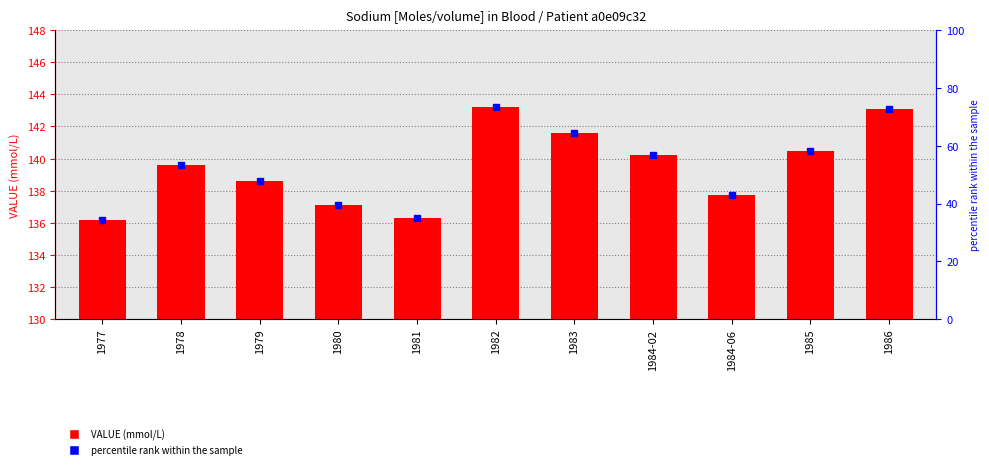

What position from the left is 1984-06?

9